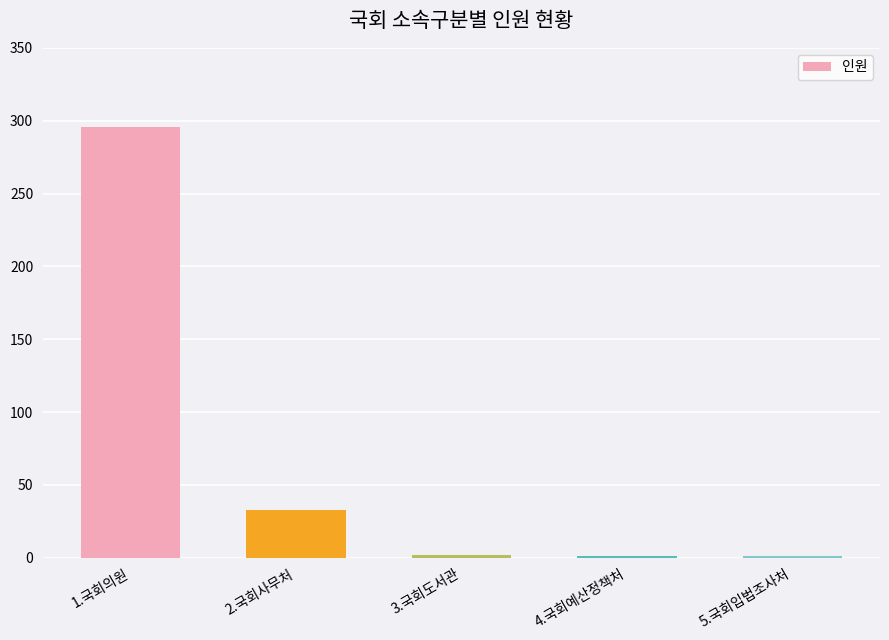

What is the change in value from 3.국회도서관 to 4.국회예산정책처?

-1